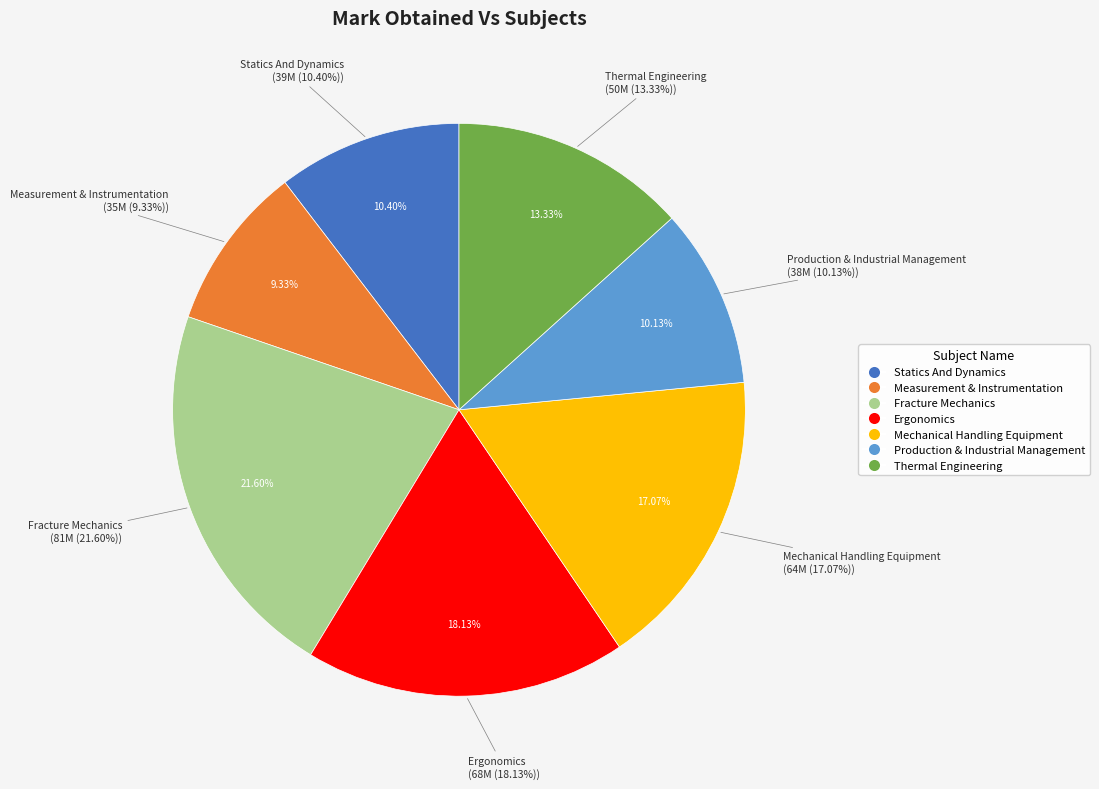

Count the number of slices in the pie.

7